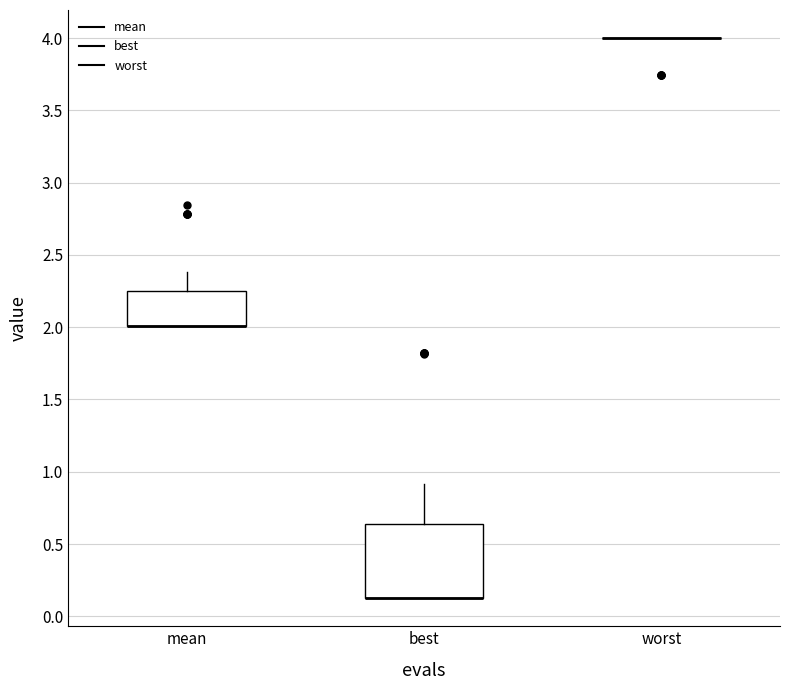

Where does the upper whisker of the box for mean end on the y-axis? The values are not printed on the chart, so give them approximately, as read against the axis.

2.40